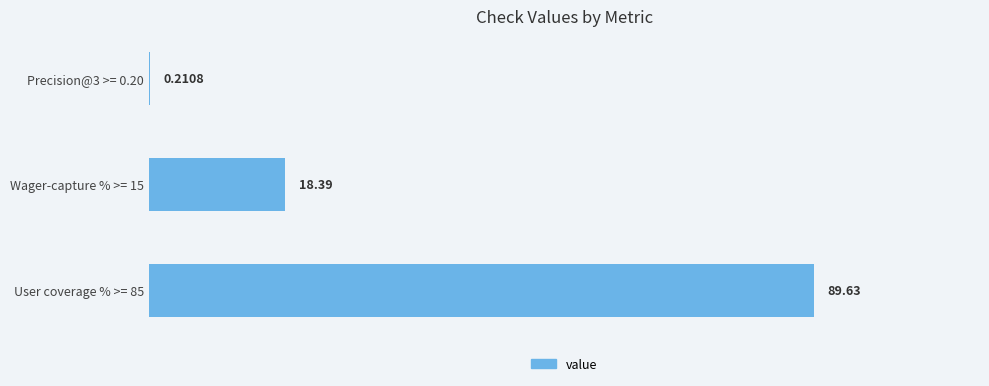

Between Wager-capture % >= 15 and User coverage % >= 85, which is larger?

User coverage % >= 85